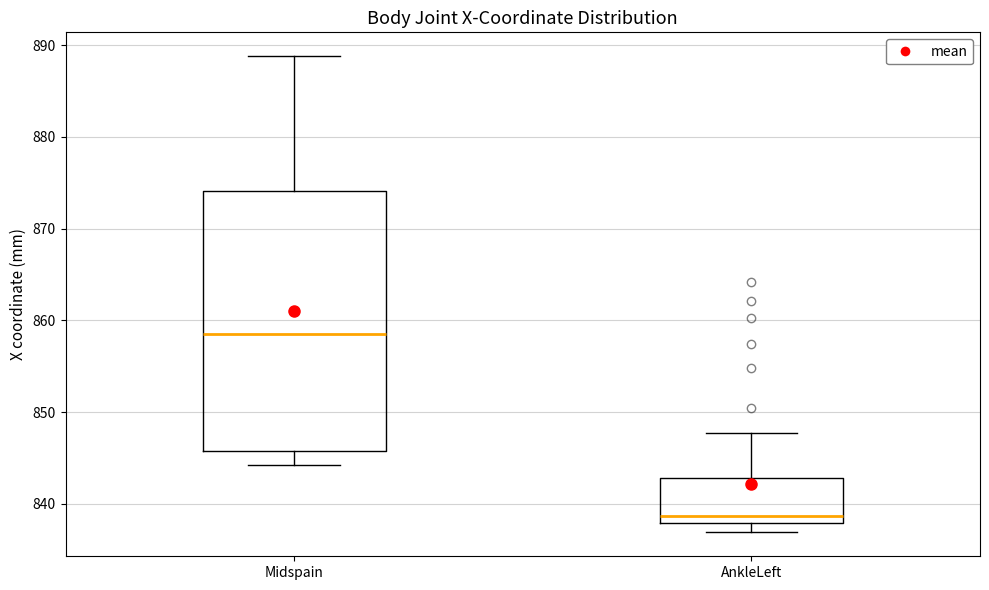

Reading left to right, read every box against the y-axis: the position of its median line, the range the box covers, and the ends of its whiskers. The values are not printed on the chart, so give them approximately, as read against the axis.

Midspain: median 858, box 846 to 874, whiskers 844 to 889
AnkleLeft: median 839, box 838 to 843, whiskers 837 to 848